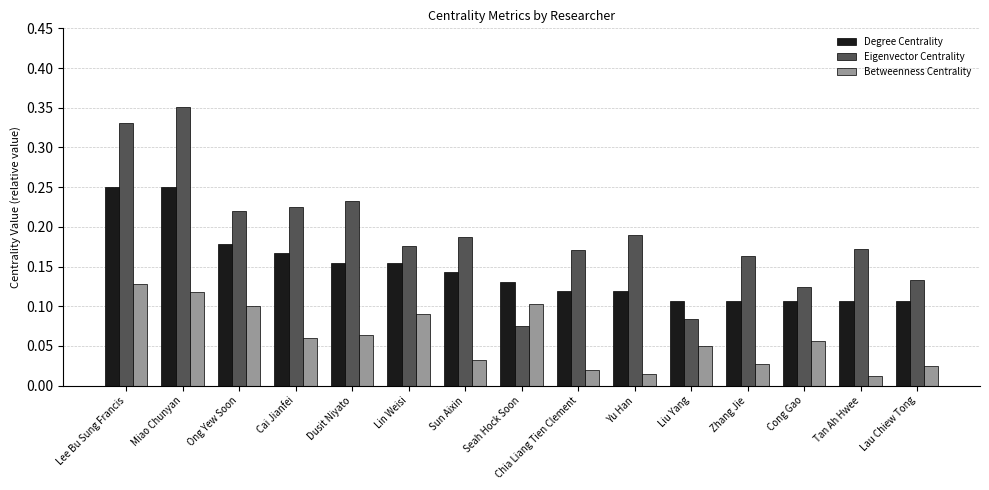

How many bars are there in total?

45